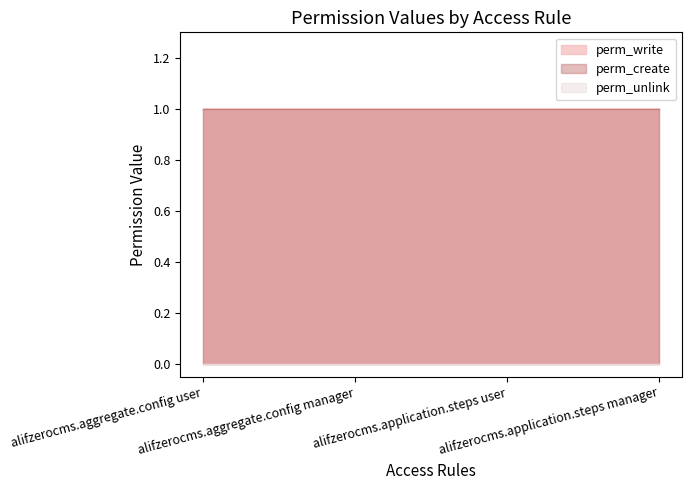

At which category is the sum across all series the highest?

alifzerocms.aggregate.config user